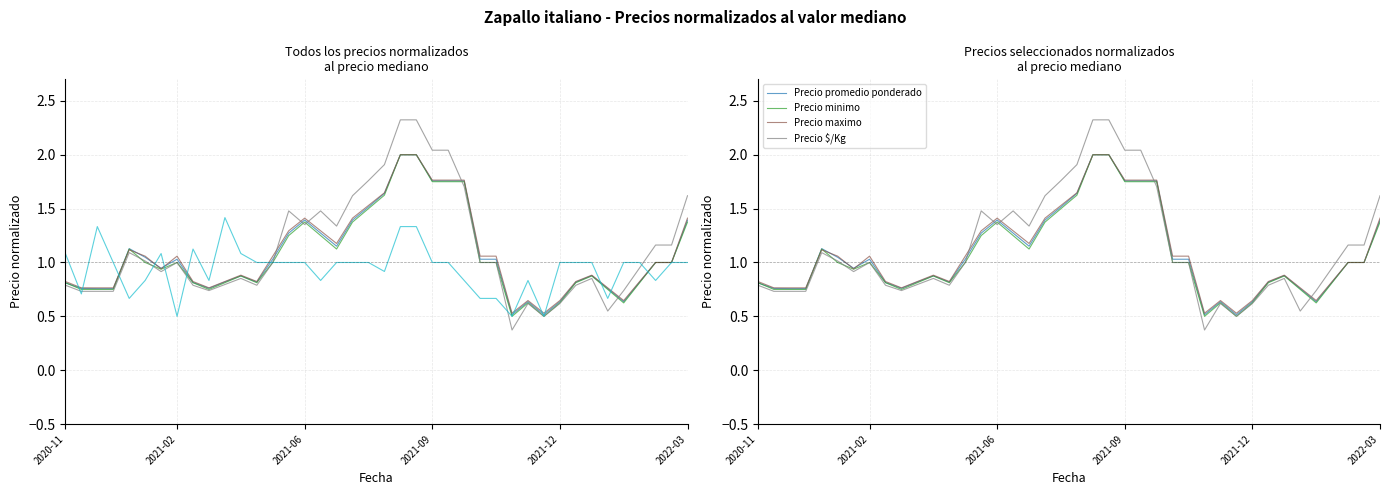

Which series ends up on top after the final intersection of Precio minimo and Precio promedio ponderado?

Precio promedio ponderado